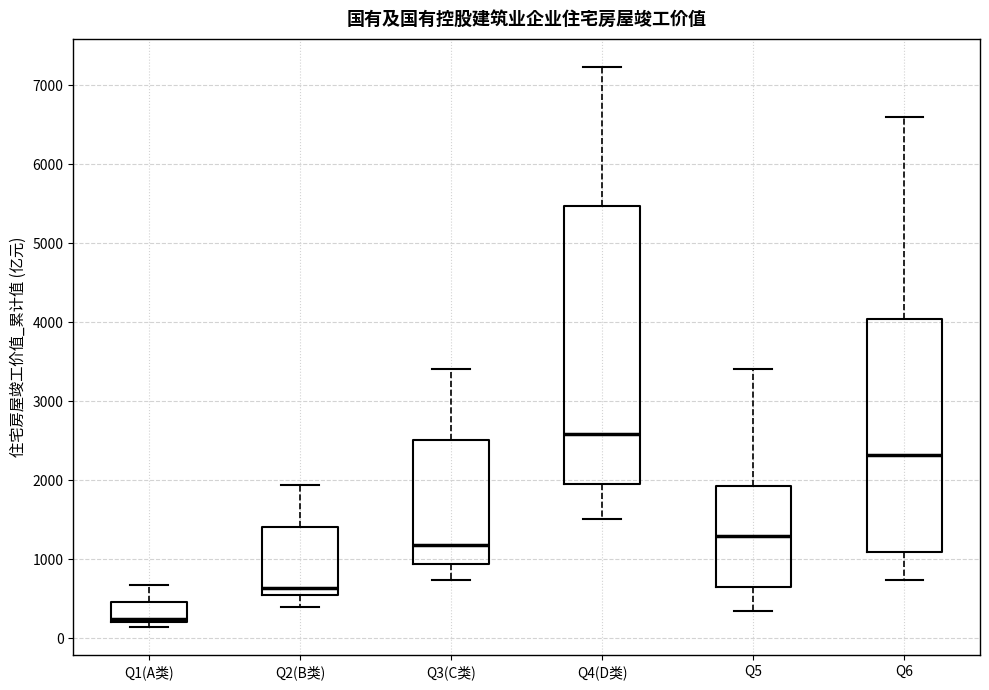

Where does the median line of the box for Q3(C类) sit on the y-axis? The values are not printed on the chart, so give them approximately, as read against the axis.

1200